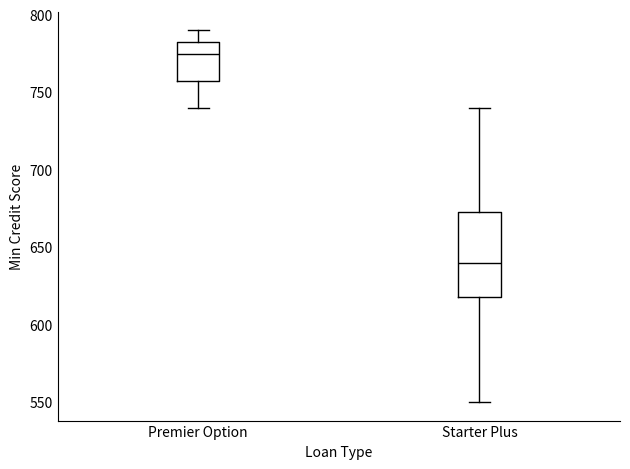

Which box is the tallest, from its lower edge to its upper edge?

Starter Plus